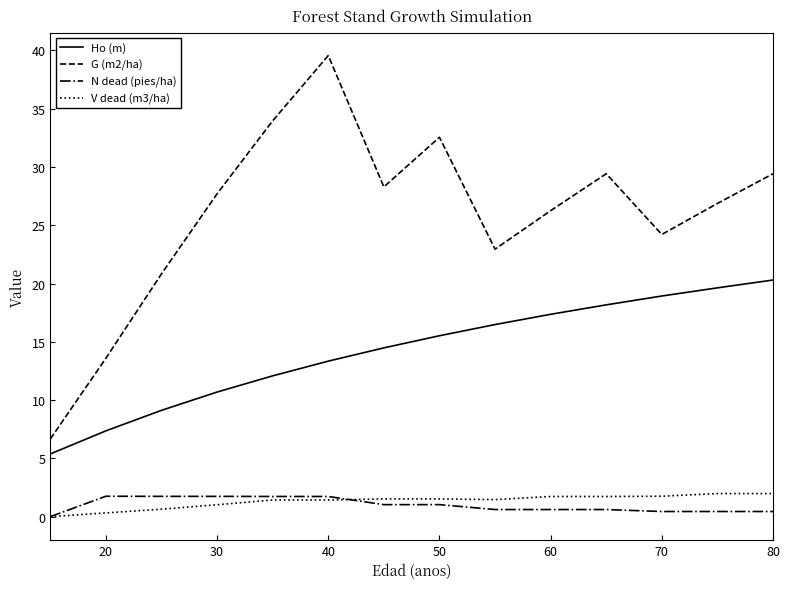

True or false: N dead (pies/ha) and G (m2/ha) intersect in this chart.

False